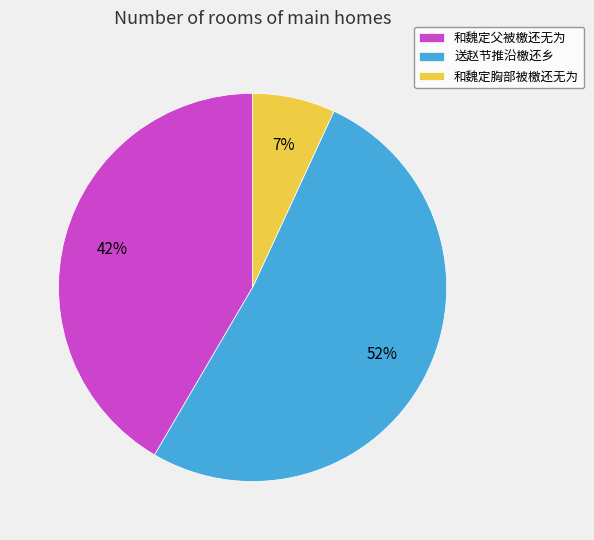

What is the smallest slice in the pie chart?

和魏定胸部被檄还无为